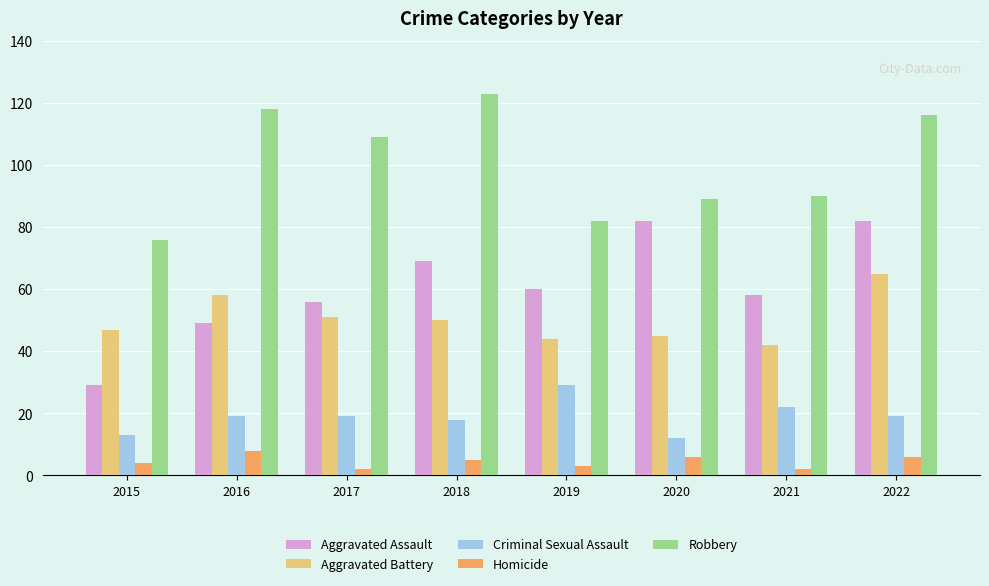

What is the difference between the highest and lowest values at 2016?

110